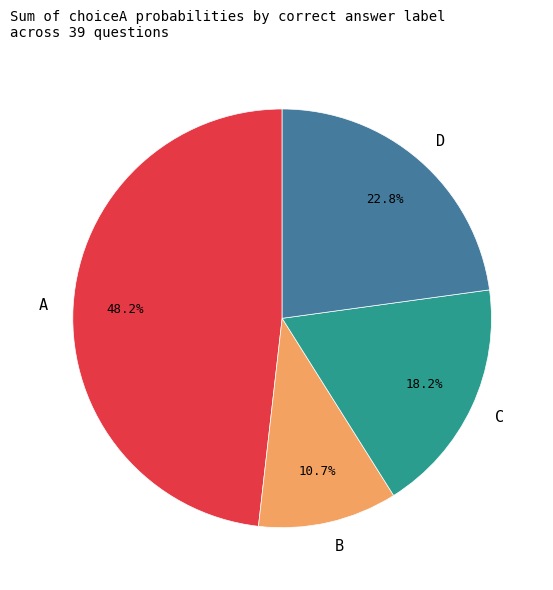

To the nearest percent, what percentage of the pie is D?

23%